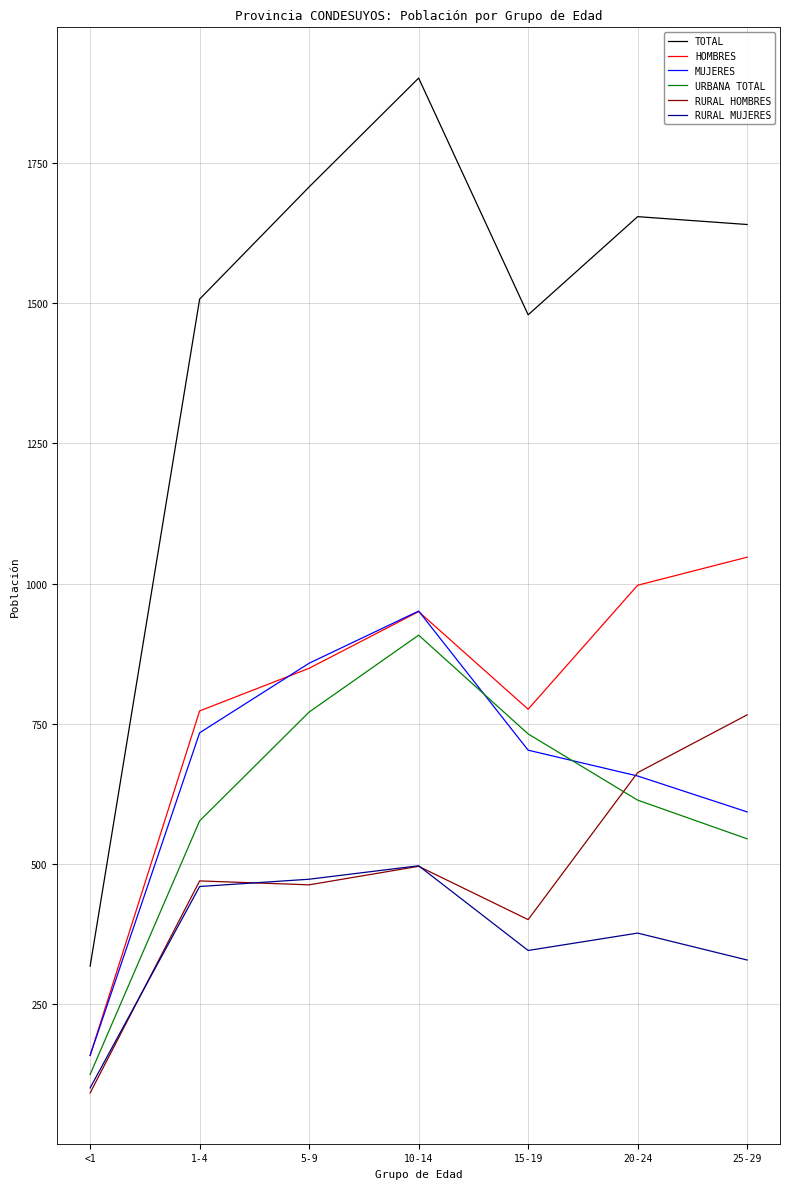

What are all the series names shown in the legend?

TOTAL, HOMBRES, MUJERES, URBANA TOTAL, RURAL HOMBRES, RURAL MUJERES